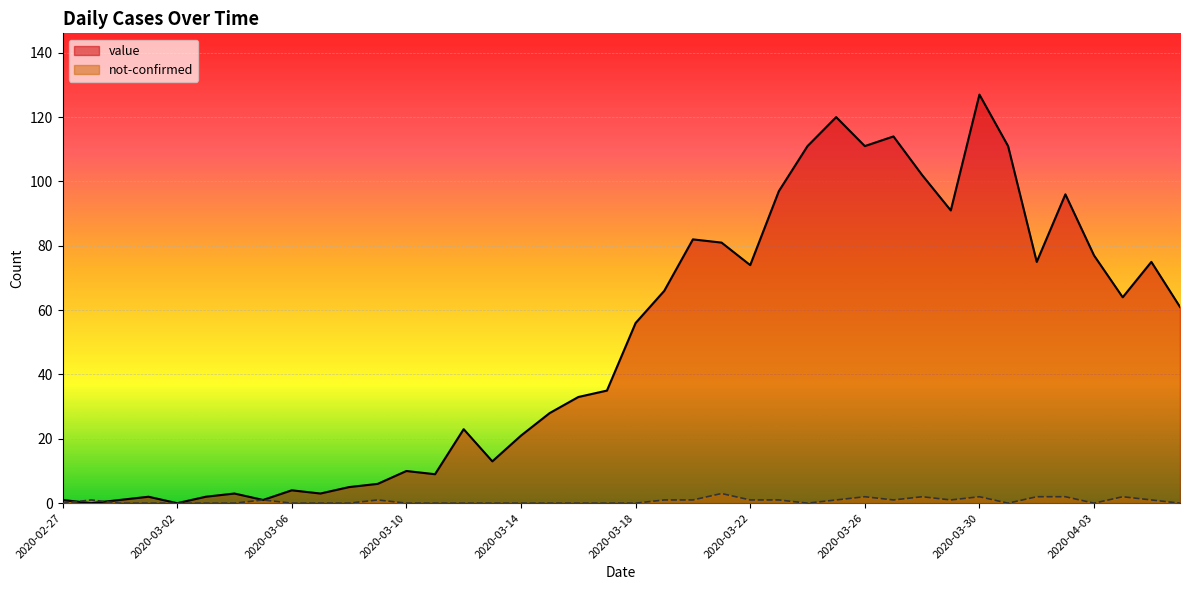

Which series has the largest total across all categories?

value